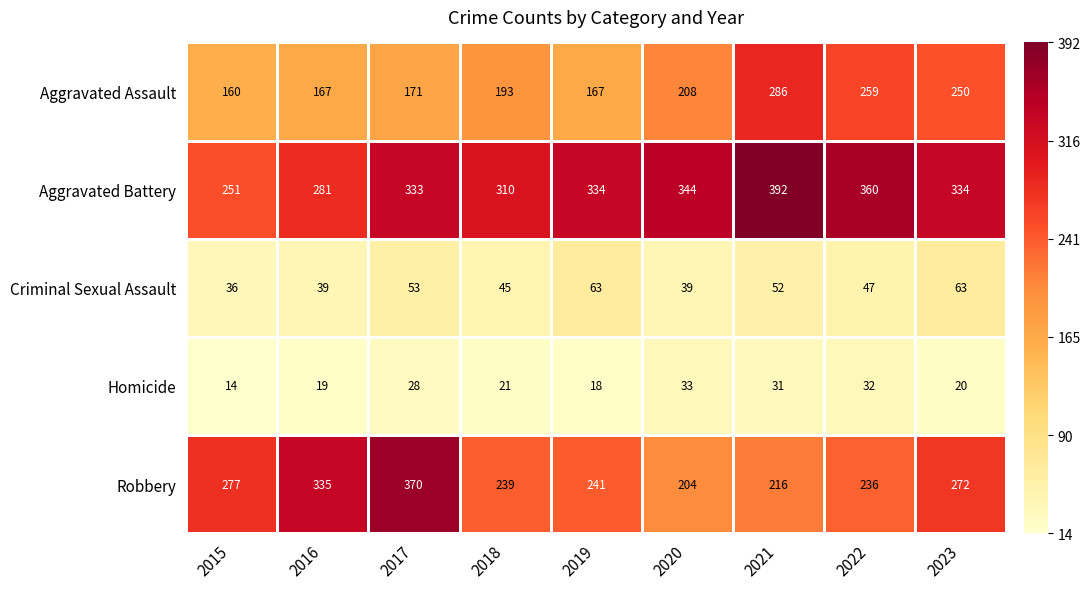

What is the highest value of the Aggravated Battery series?

392